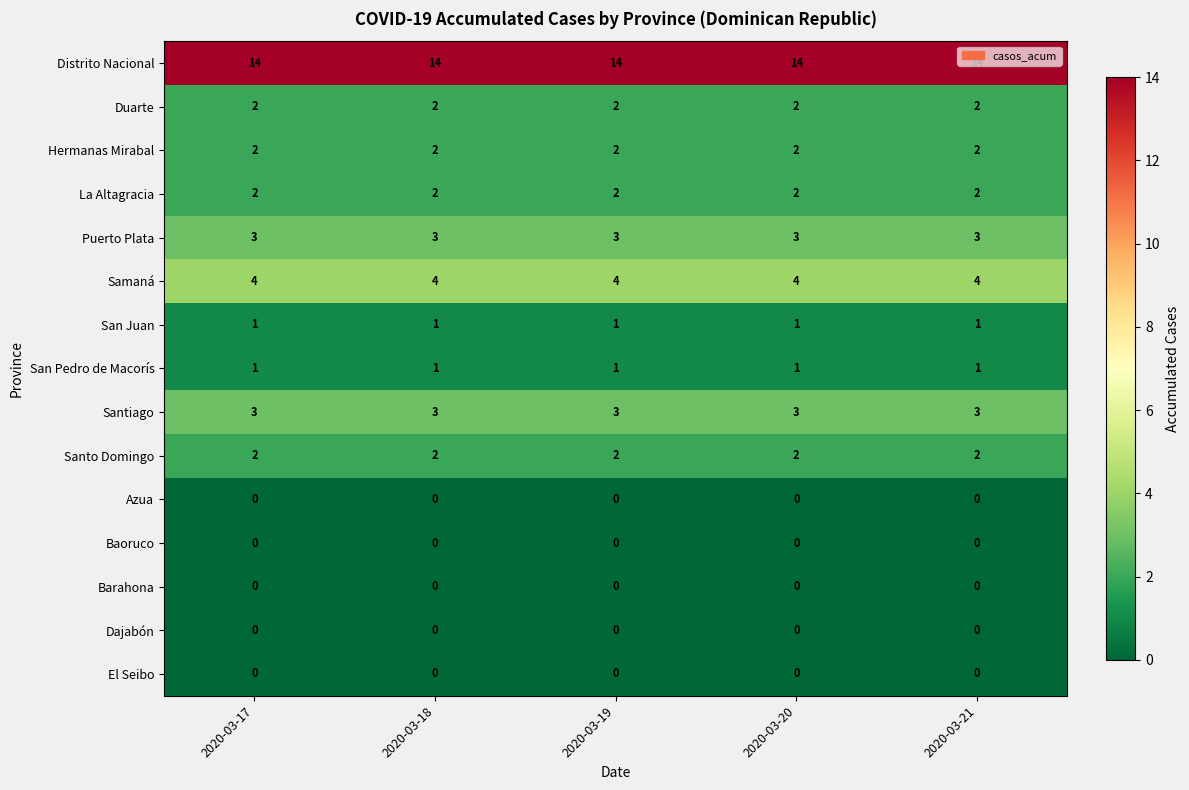

At how many categories does at least one series exceed 8?

5